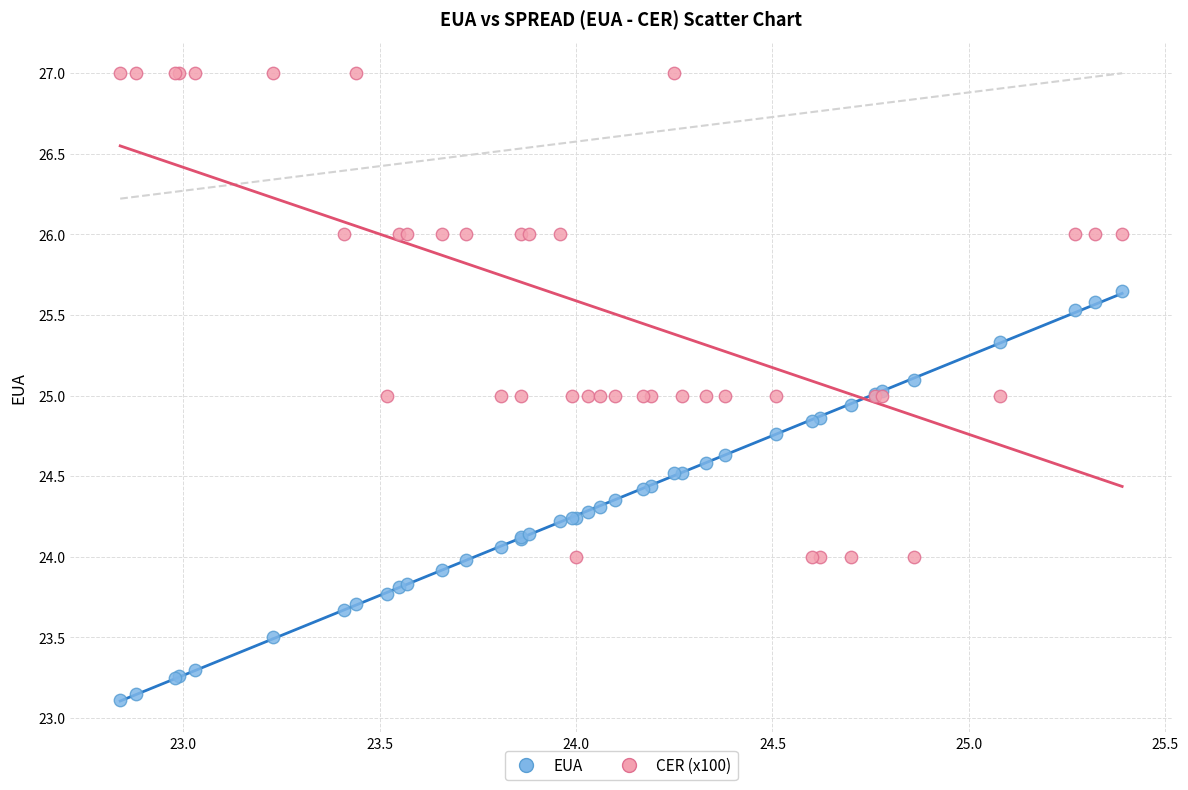

What is the X range (max minus min) for the scatter plot?

2.6